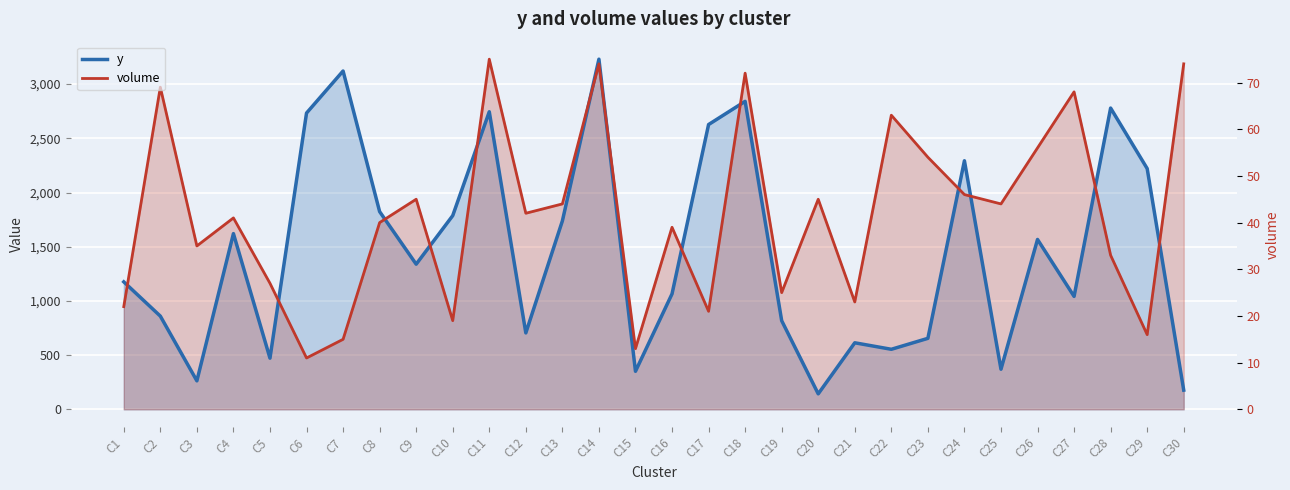

Rank the series by their maximum value, from lowest to highest.

y, volume (scaled)